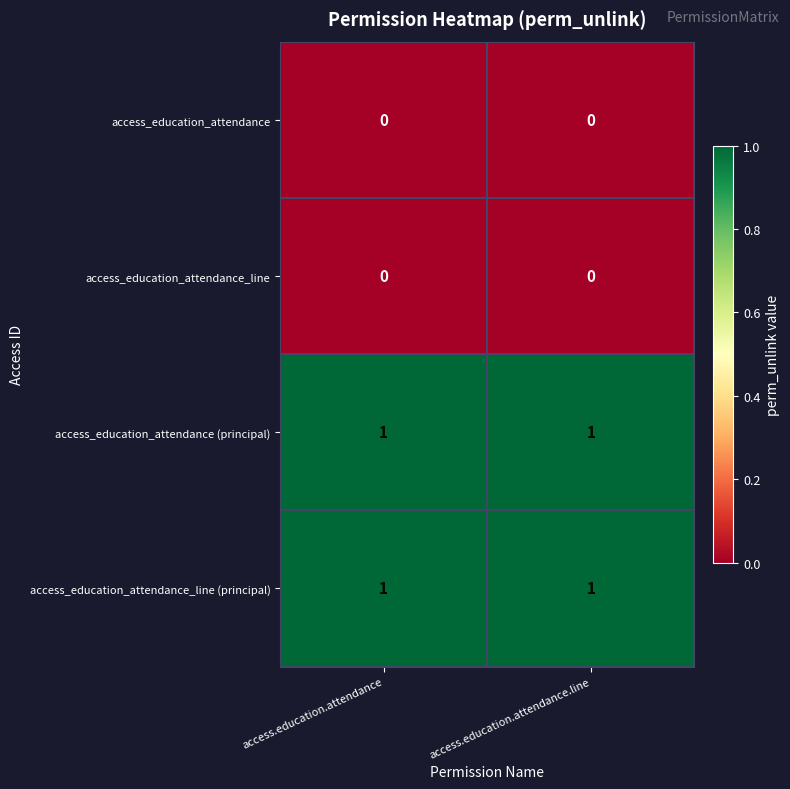

True or false: access_education_attendance (principal) has a value of 1 at access.education.attendance.line.

True